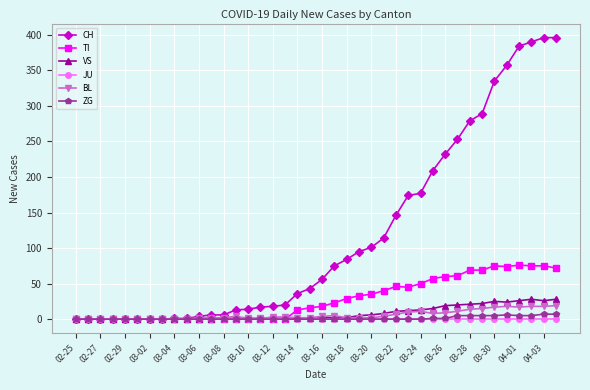

Which series has the widest spread of values?

CH